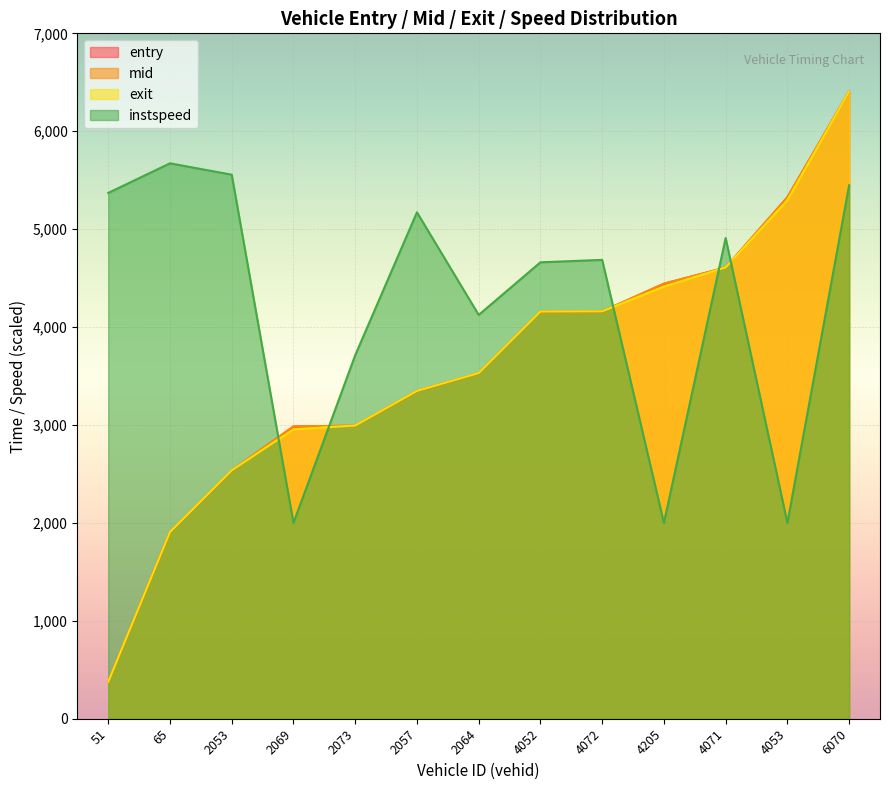

True or false: instspeed has a value of 4124.1 at 2064.

True